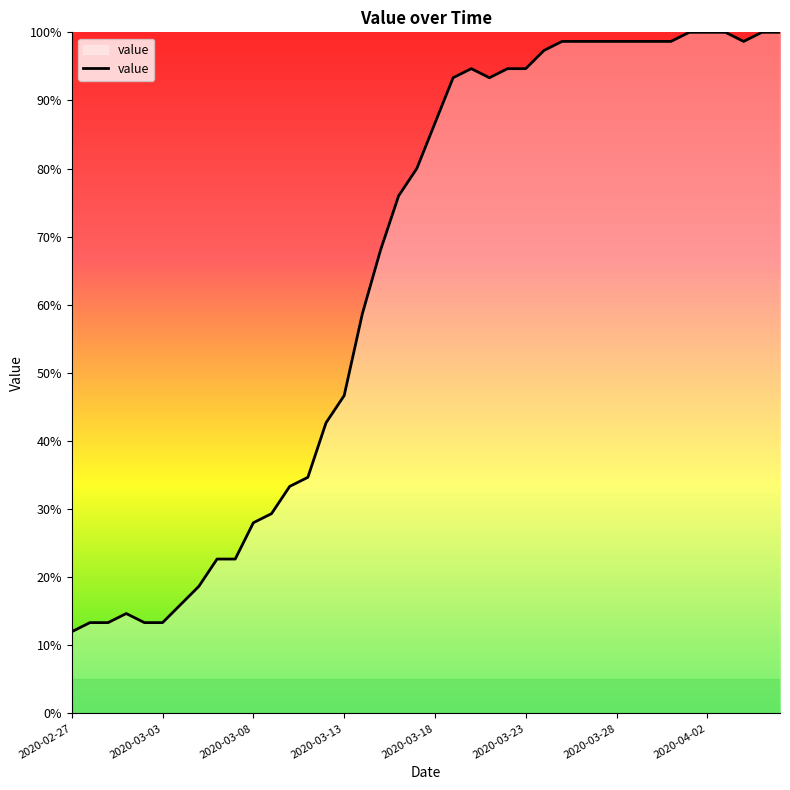

What is the maximum value shown in the chart?

100.0